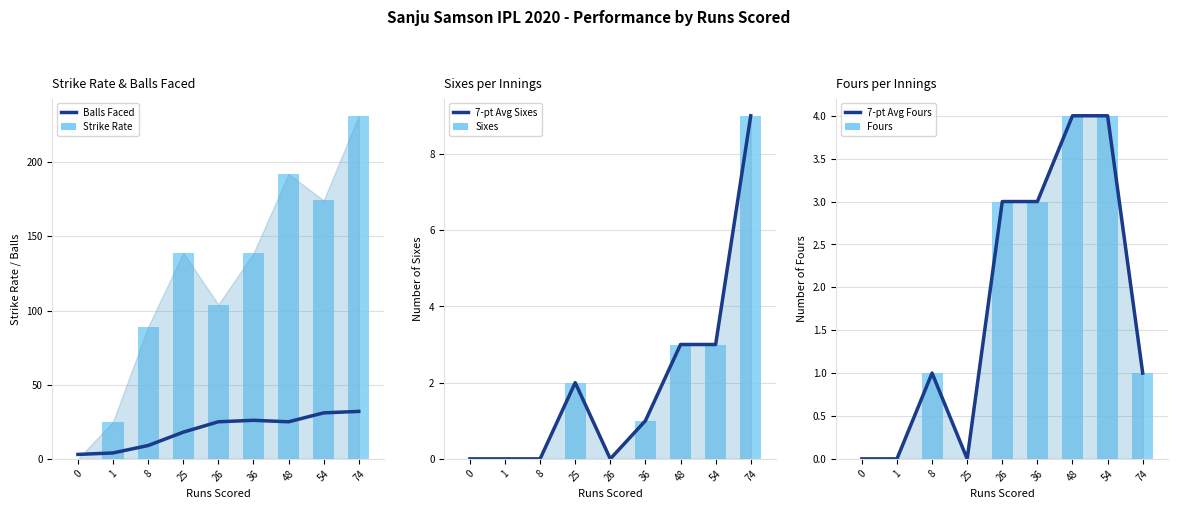

The value of Balls Faced at 25 is 31.2. True or false?

False